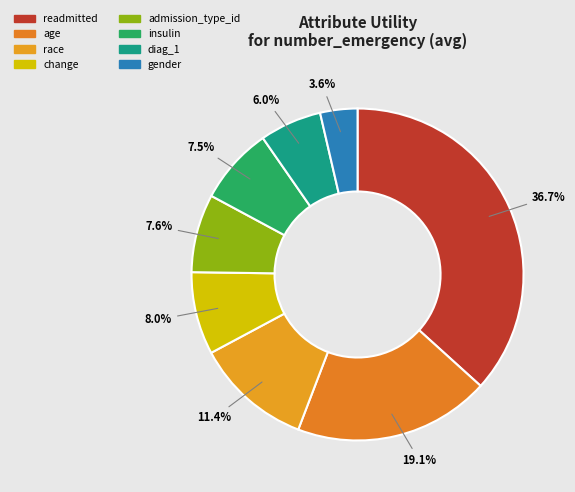

What portion of the pie excludes change?

92.0%